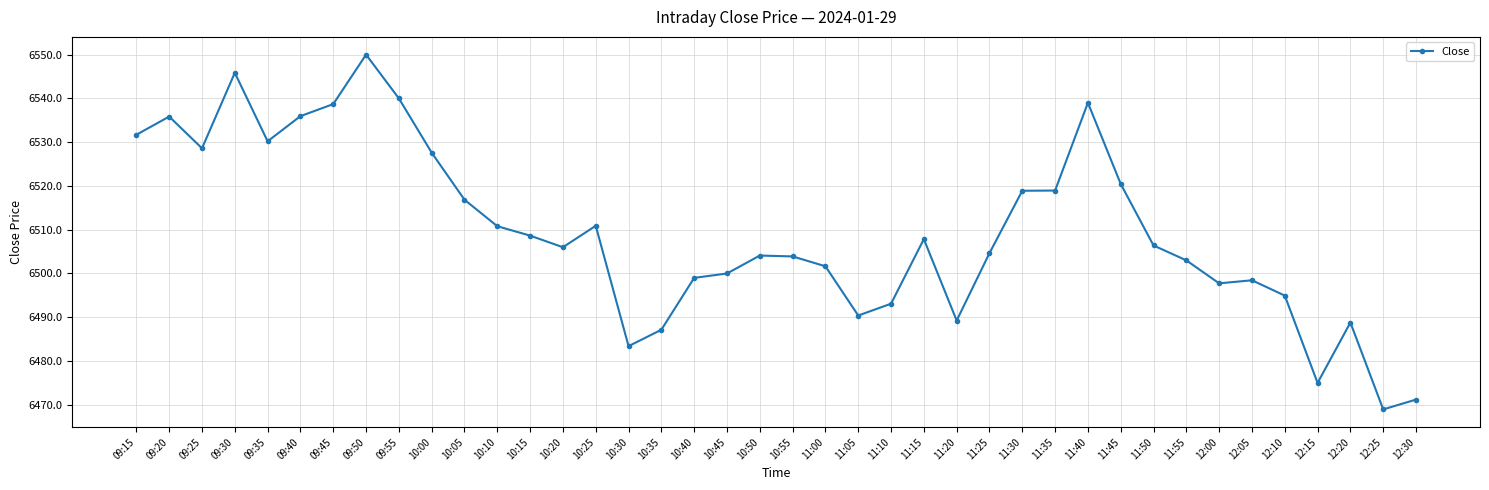

What is the maximum value shown in the chart?

6550.0